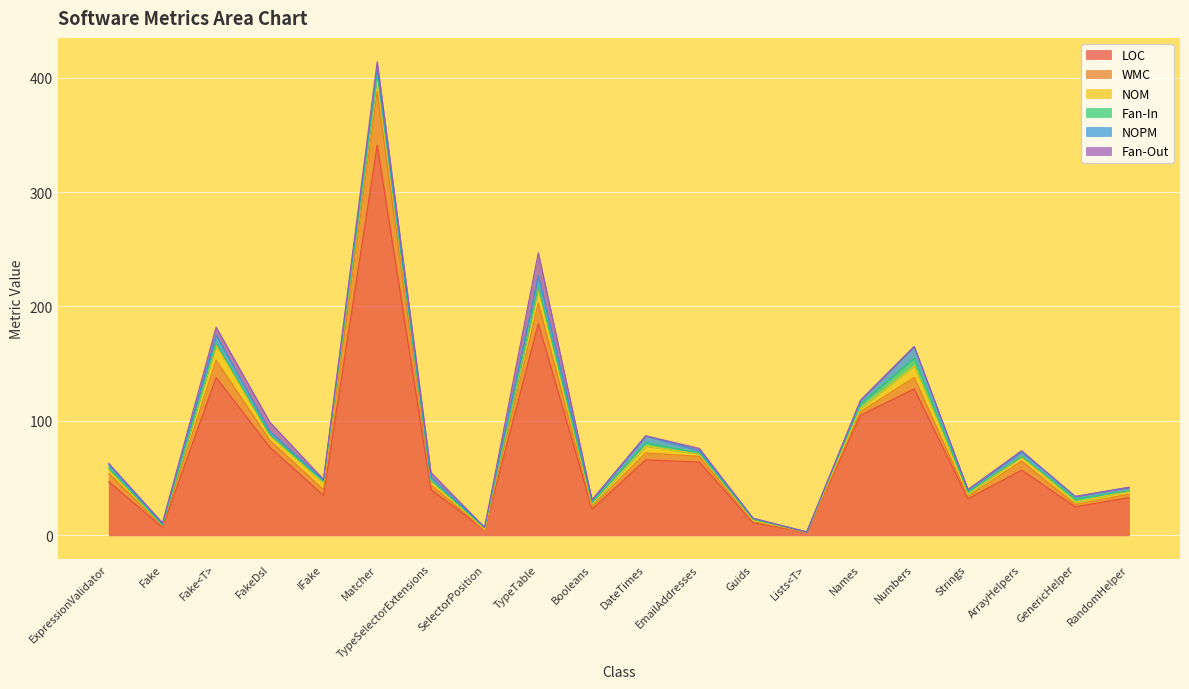

What is the sum of the NOPM values at Guids and Booleans?

3